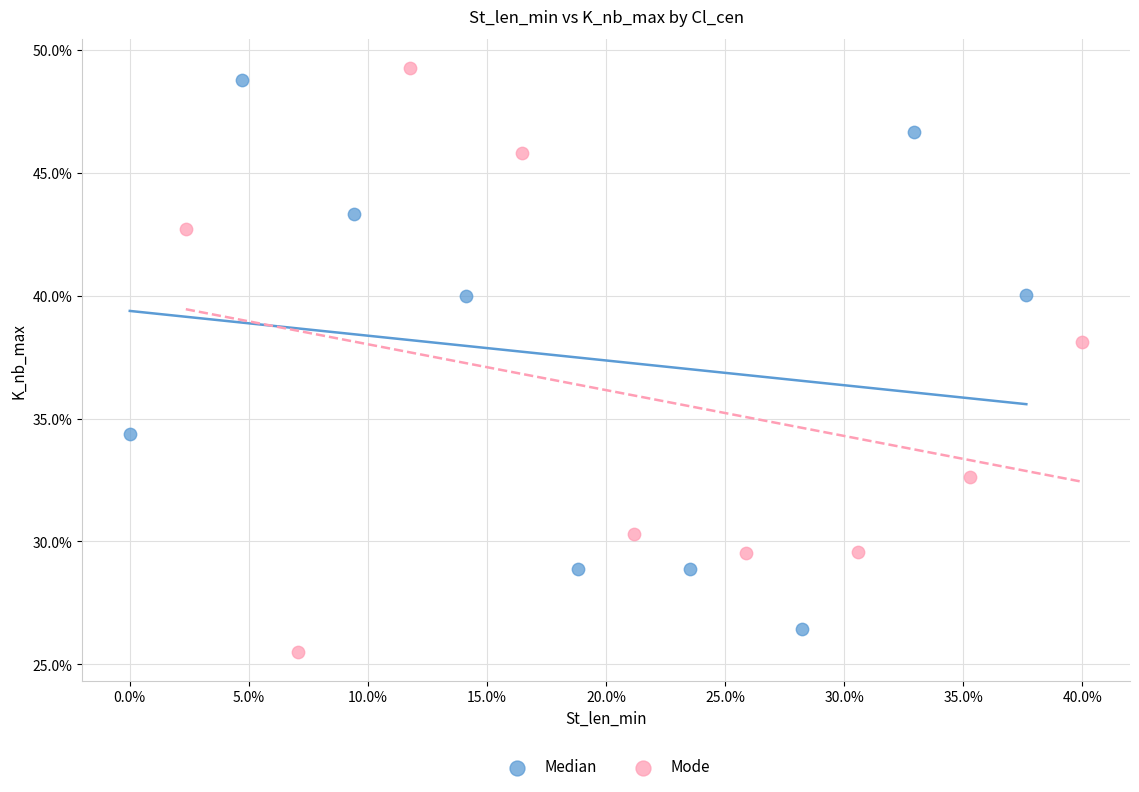

Which series reaches the minimum Y coordinate?

Mode